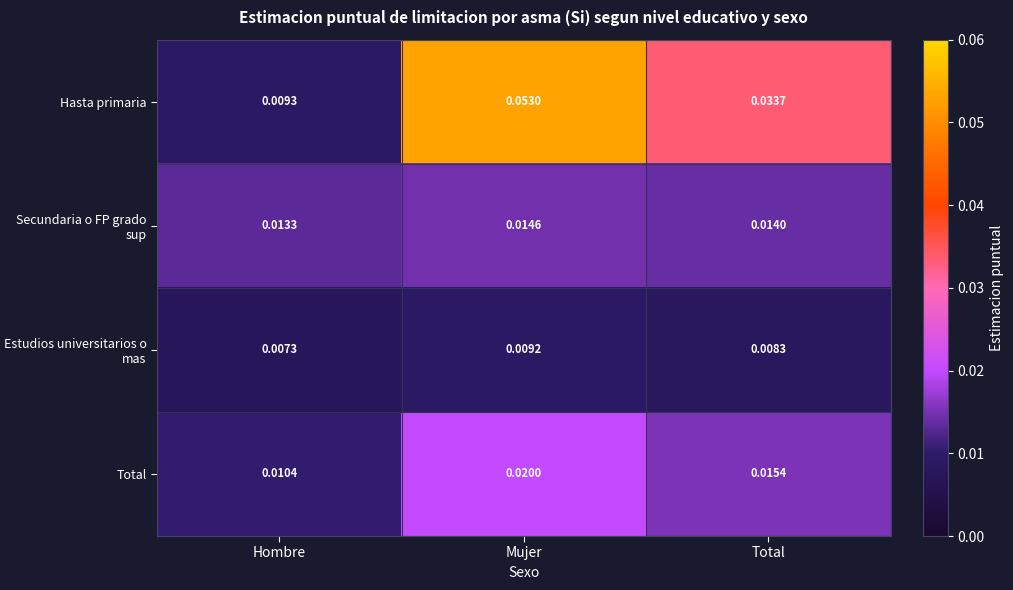

Where is Estudios universitarios o mas nearest to the value 0?

Hombre